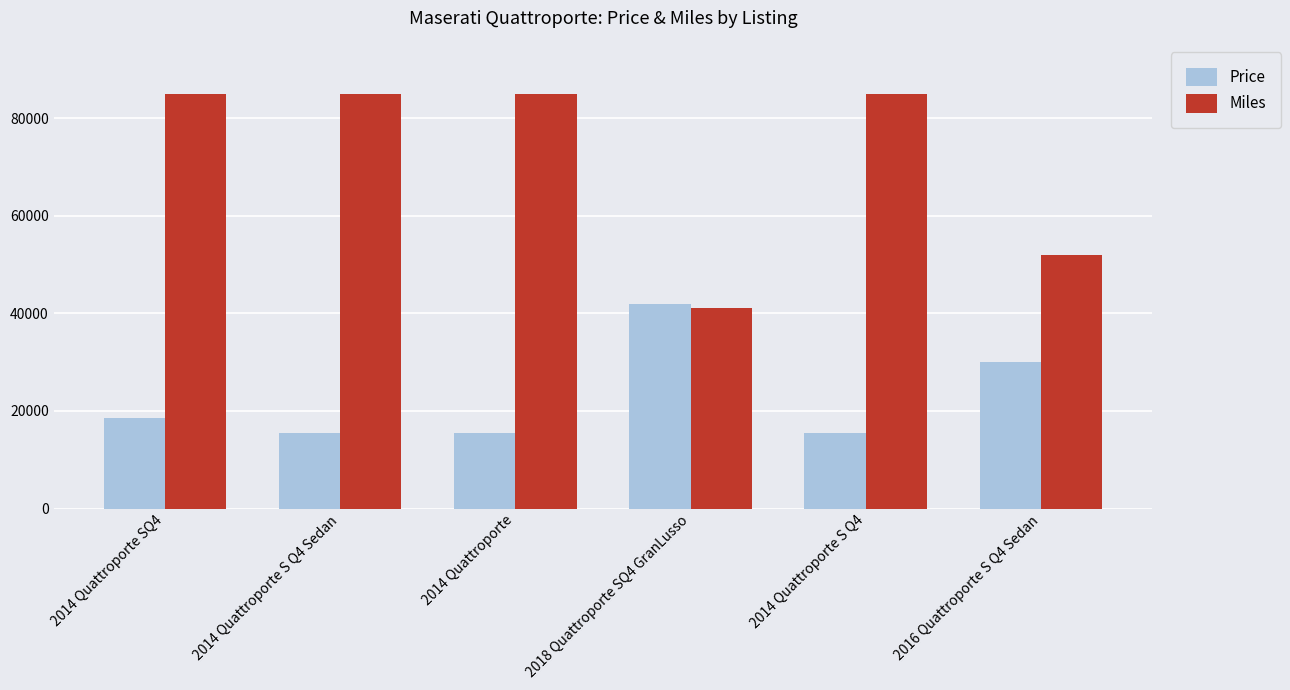

What is the label of the 1st bar from the right?

2016 Quattroporte S Q4 Sedan